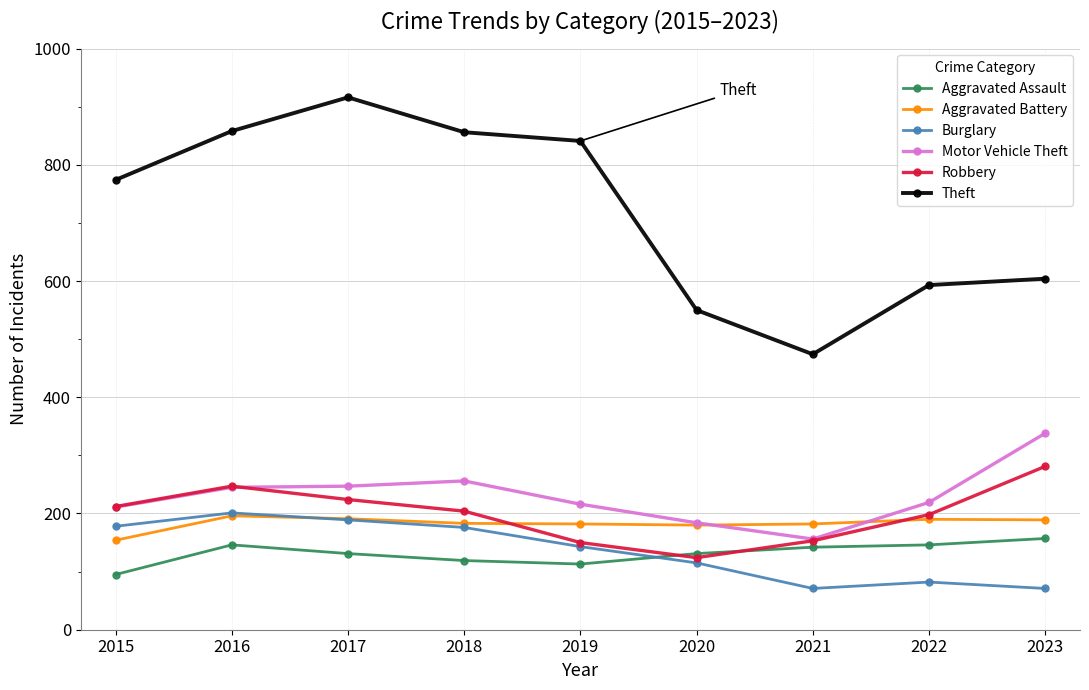

What is the difference between the highest and lowest values at 2020?

435